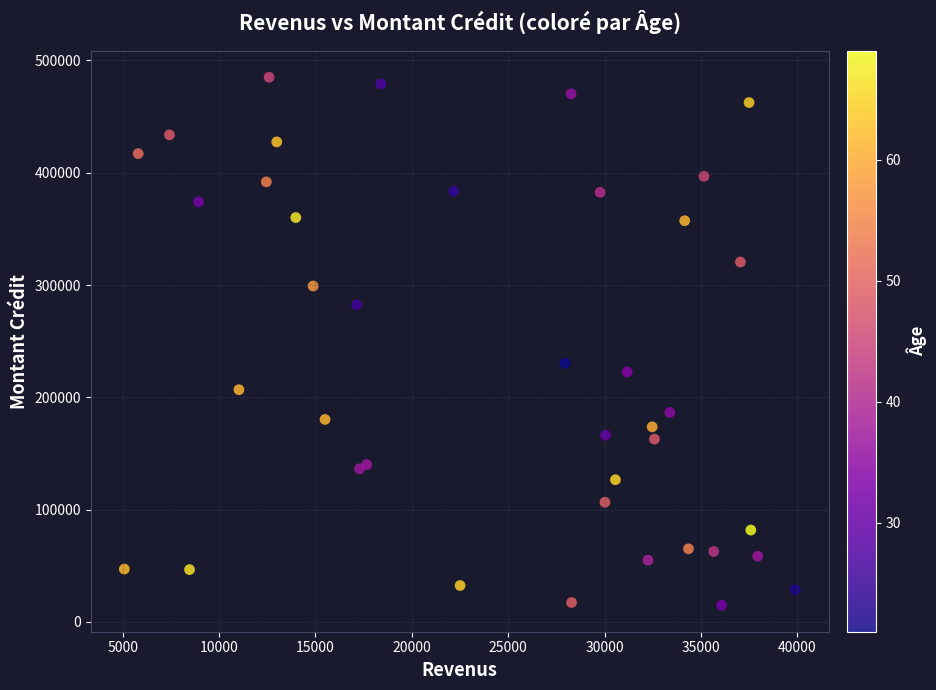

What Y value in the scatter plot is closest to 249884?

230292